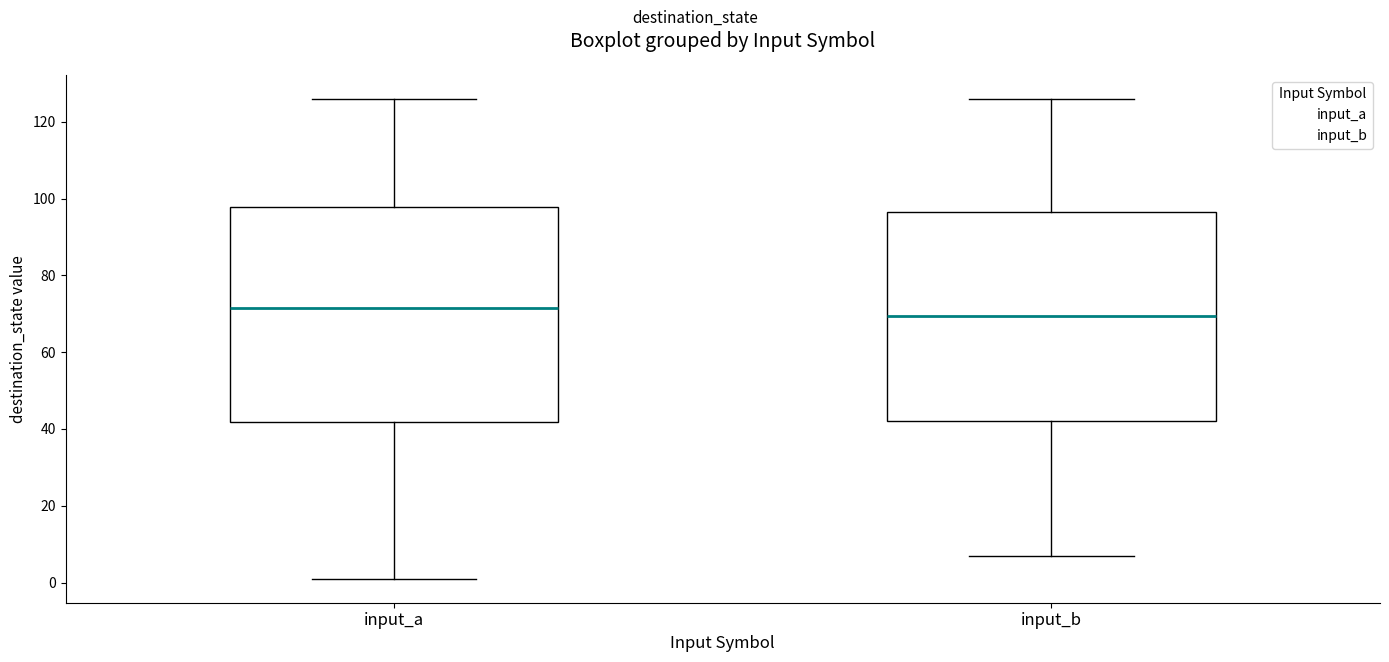

Where does the median line of the box for input_a sit on the y-axis? The values are not printed on the chart, so give them approximately, as read against the axis.

72